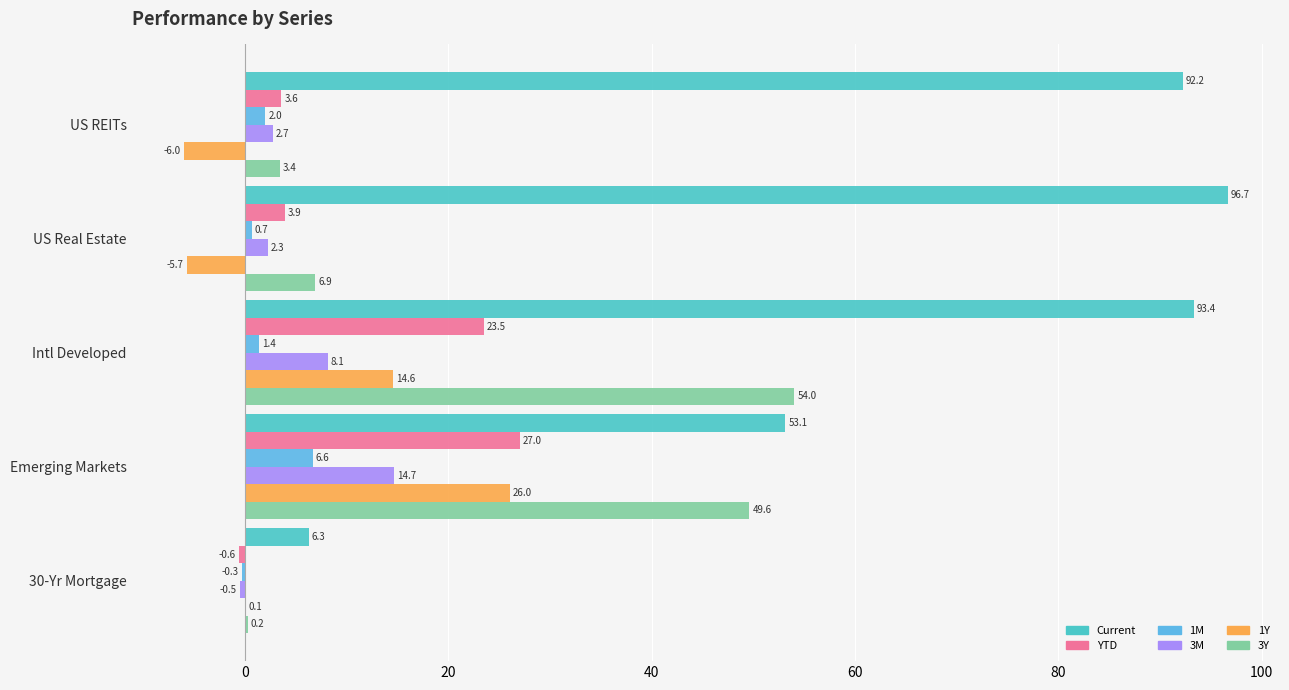

Is the value of Current at Emerging Markets greater than the value of 3M at US Real Estate?

Yes